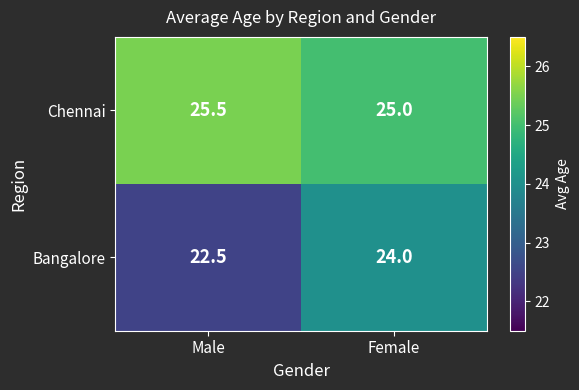

The value of Bangalore at Male is 22.5. True or false?

True